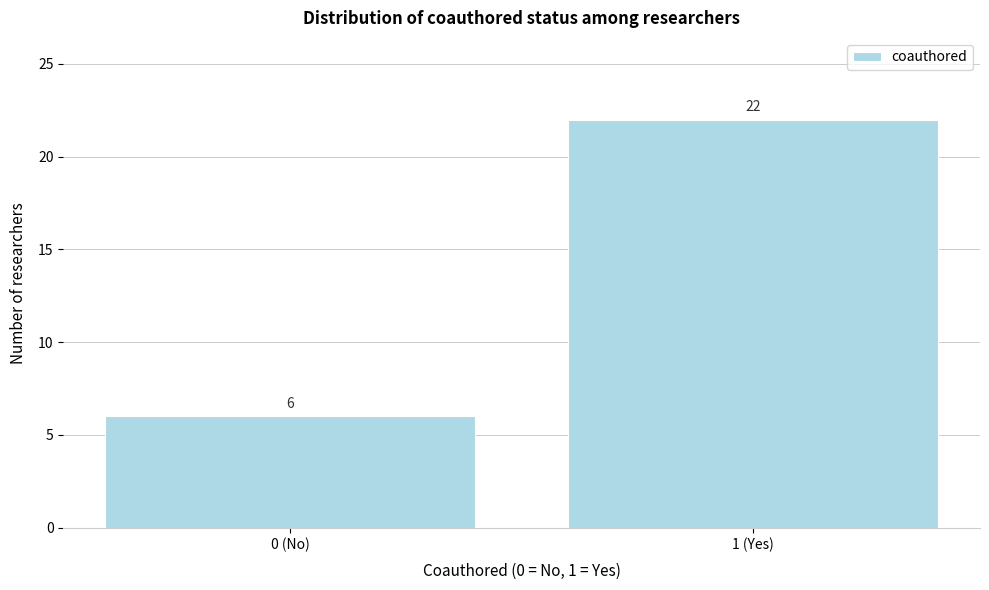

Reading left to right, list all the values displayed in this chart.

6	22